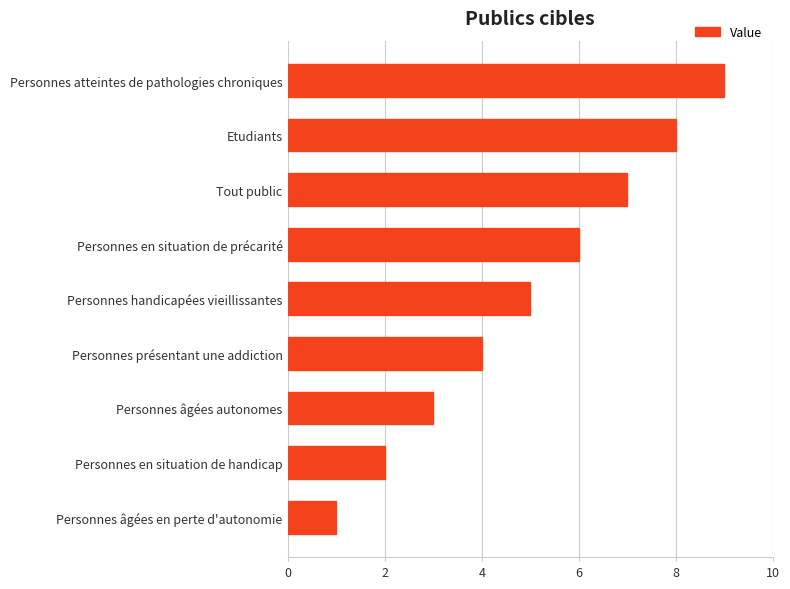

True or false: the data shows 1 at Personnes en situation de handicap.

False